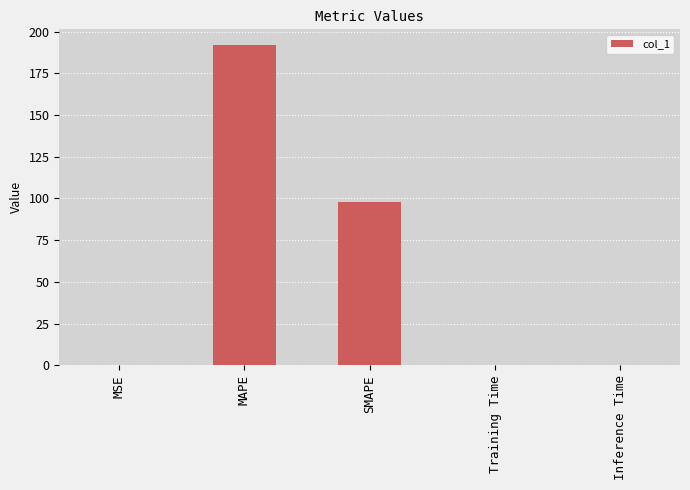

Are the bars horizontal?

No